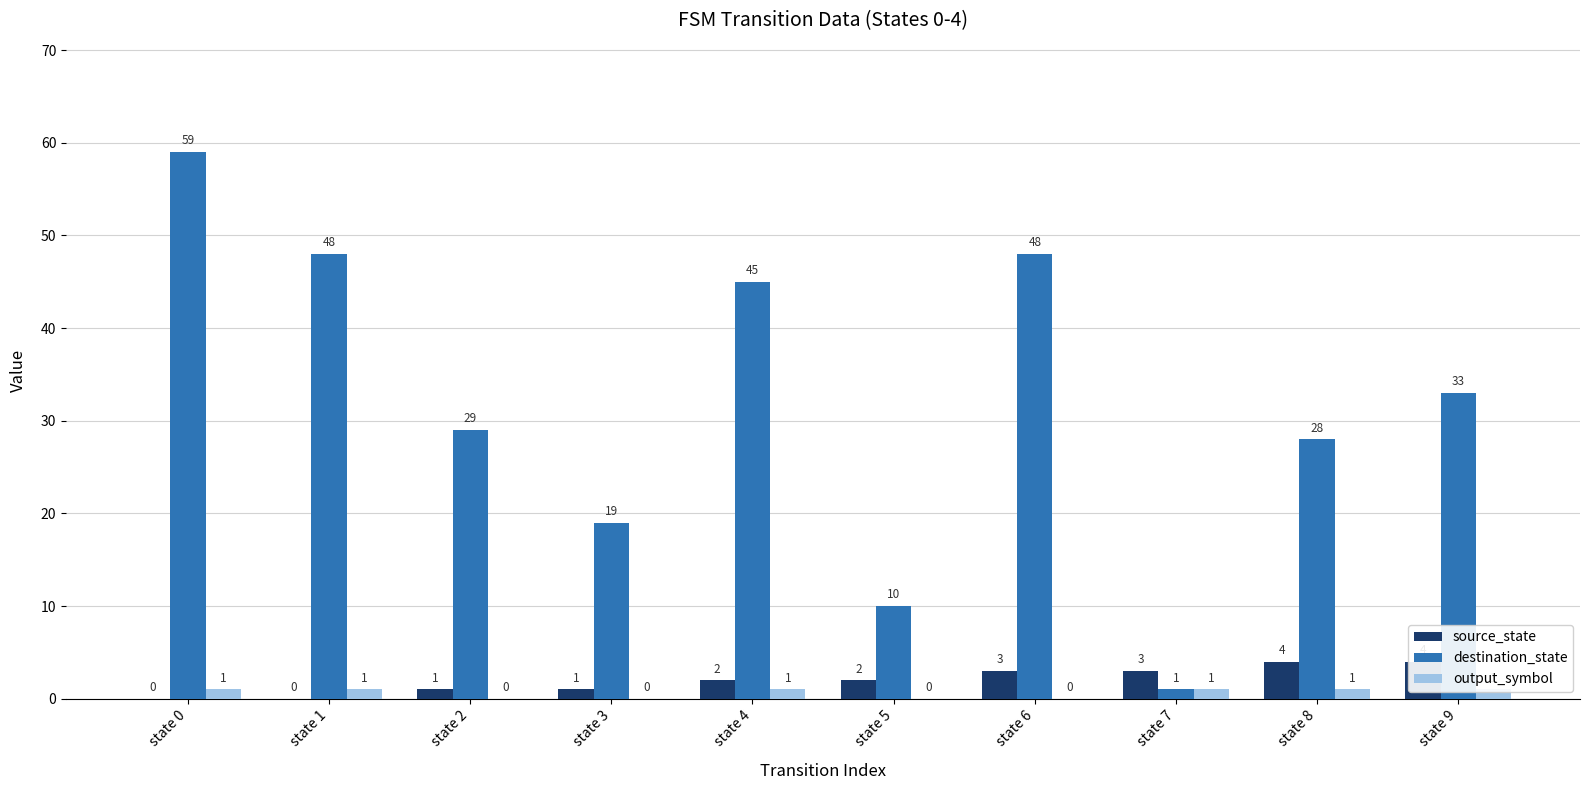

Where is source_state nearest to the value 2?

state 4